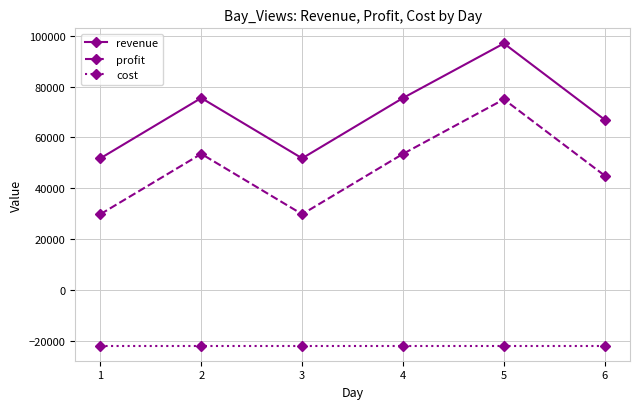

True or false: revenue has more than 1 points higher than both neighbors.

True